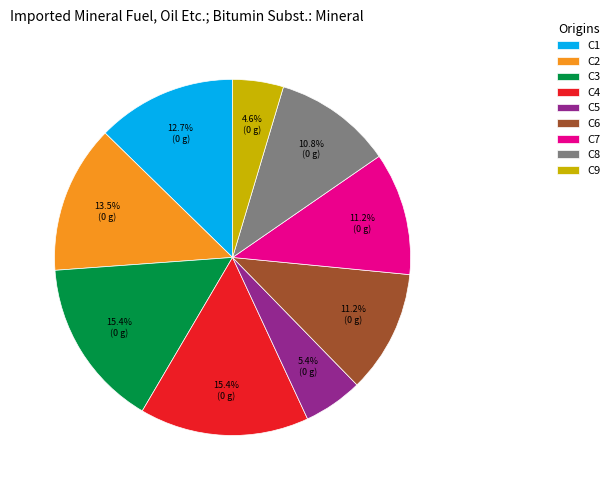

The C1 slice represents 25% of the pie. True or false?

False